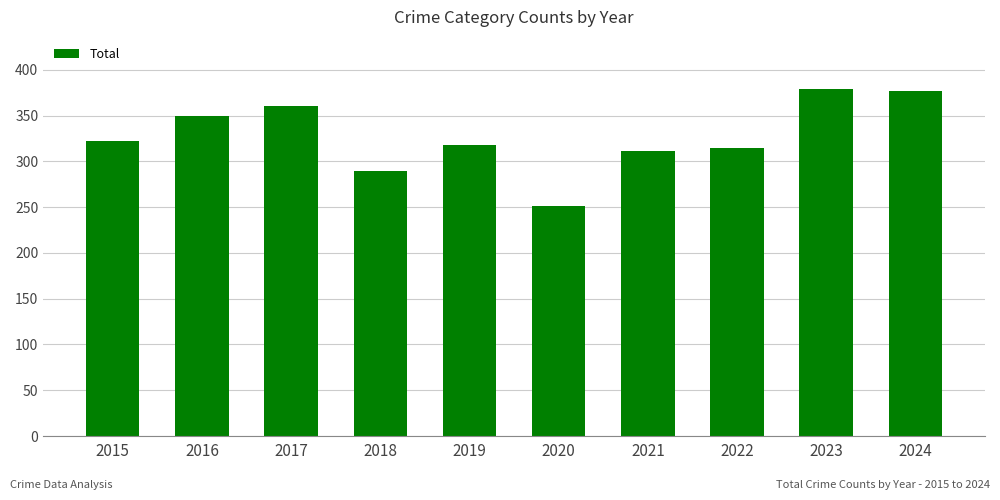

Reading left to right, extract all data points from this chart.

2015=322	2016=349	2017=360	2018=289	2019=318	2020=251	2021=311	2022=314	2023=379	2024=377